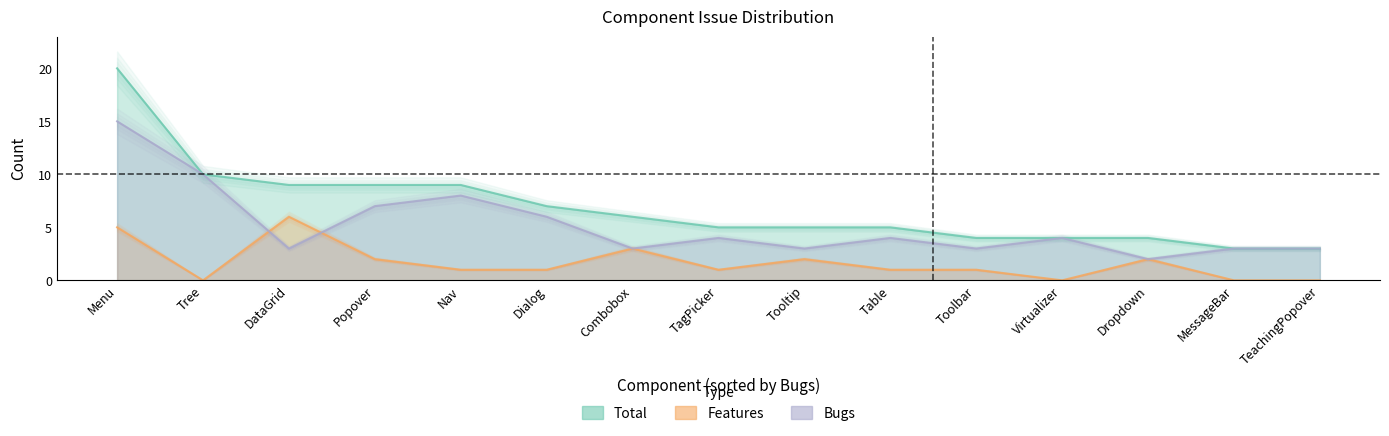

Which has a higher value, Nav or MessageBar?

Nav